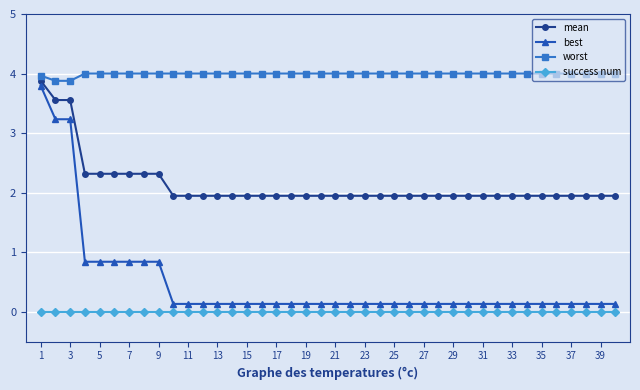

Which series has the largest range (max minus min)?

best